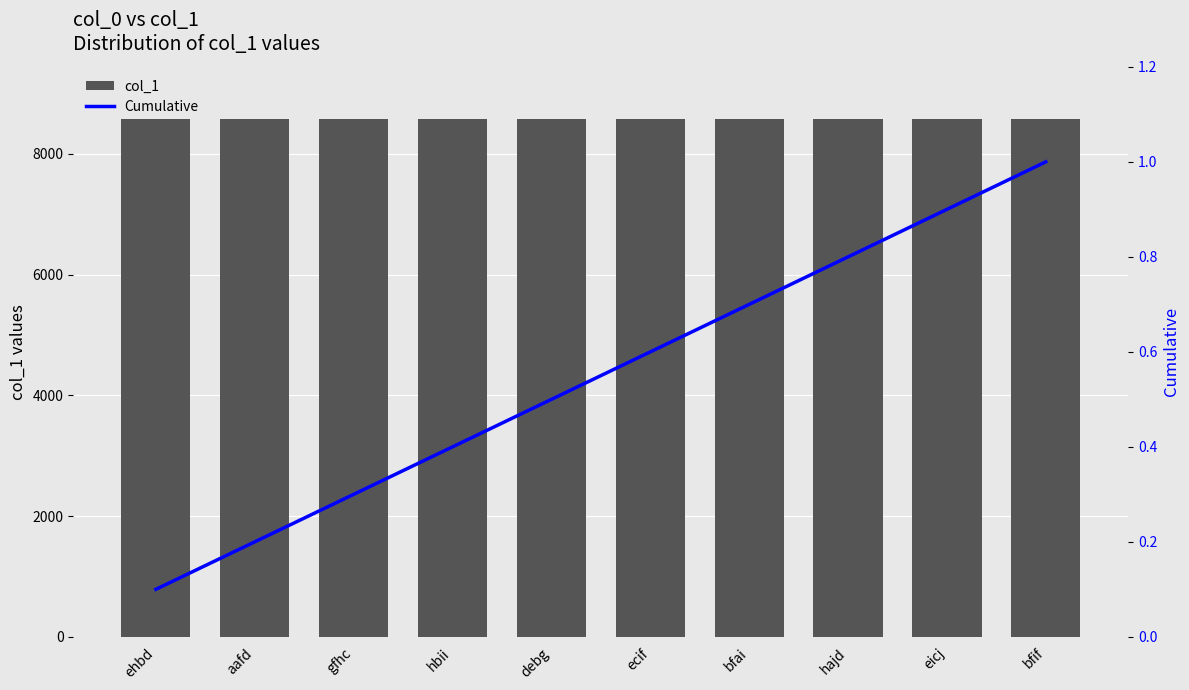

Reading left to right, what are all the values shown in this chart?

col_1: 8570.0	8571.0	8575.0	8576.0	8577.0	8577.0	8579.0	8579.0	8581.0	8582.0
Cumulative: 0.1	0.2	0.3	0.4	0.5	0.6	0.7	0.8	0.9	1.0